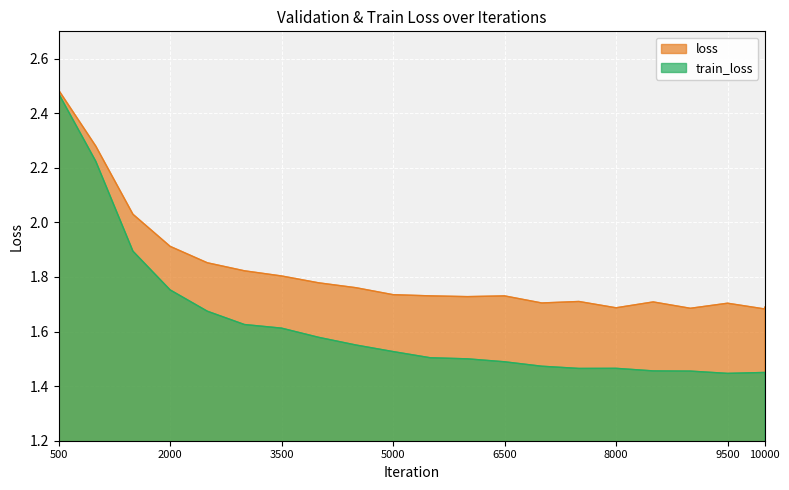

Reading right to left, extract all data points from this chart.

loss: 10000=1.7	9999=1.7	9500=1.7	9000=1.7	8500=1.7	8000=1.7	7500=1.7	7000=1.7	6500=1.7	6000=1.7	5500=1.7	5000=1.7	4500=1.8	4000=1.8	3500=1.8	3000=1.8	2500=1.9	2000=1.9	1500=2.0	1000=2.3	500=2.5
train_loss: 10000=1.4	9999=1.5	9500=1.4	9000=1.5	8500=1.5	8000=1.5	7500=1.5	7000=1.5	6500=1.5	6000=1.5	5500=1.5	5000=1.5	4500=1.6	4000=1.6	3500=1.6	3000=1.6	2500=1.7	2000=1.8	1500=1.9	1000=2.2	500=2.5